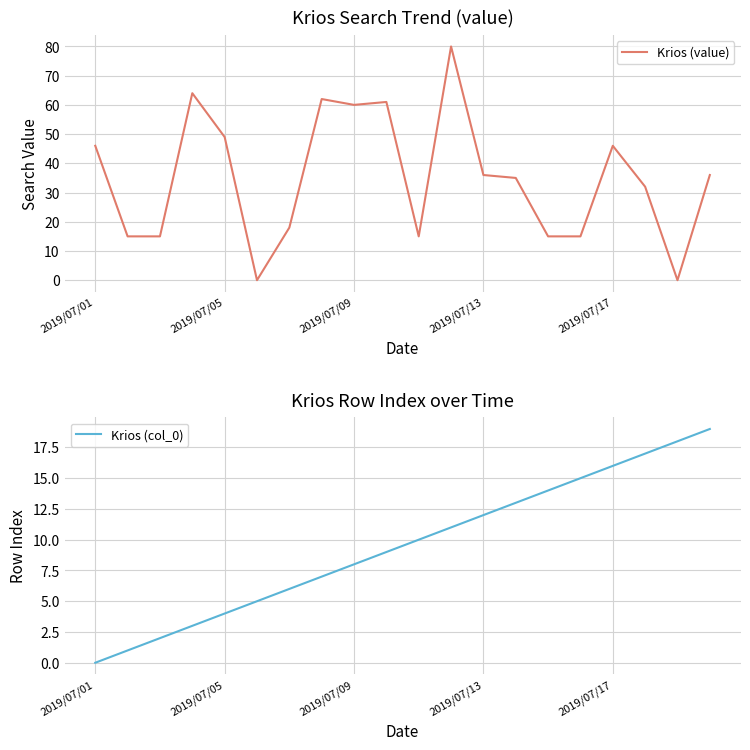

True or false: Krios (value) and Krios (col_0) cross at least once.

True